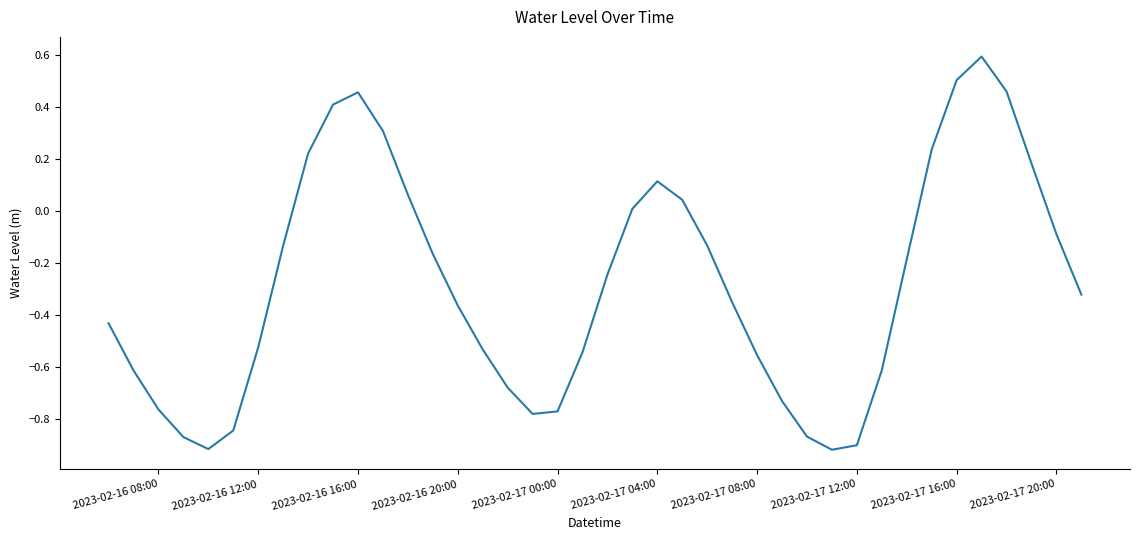

What is the difference between the second highest and second lowest values?

1.4